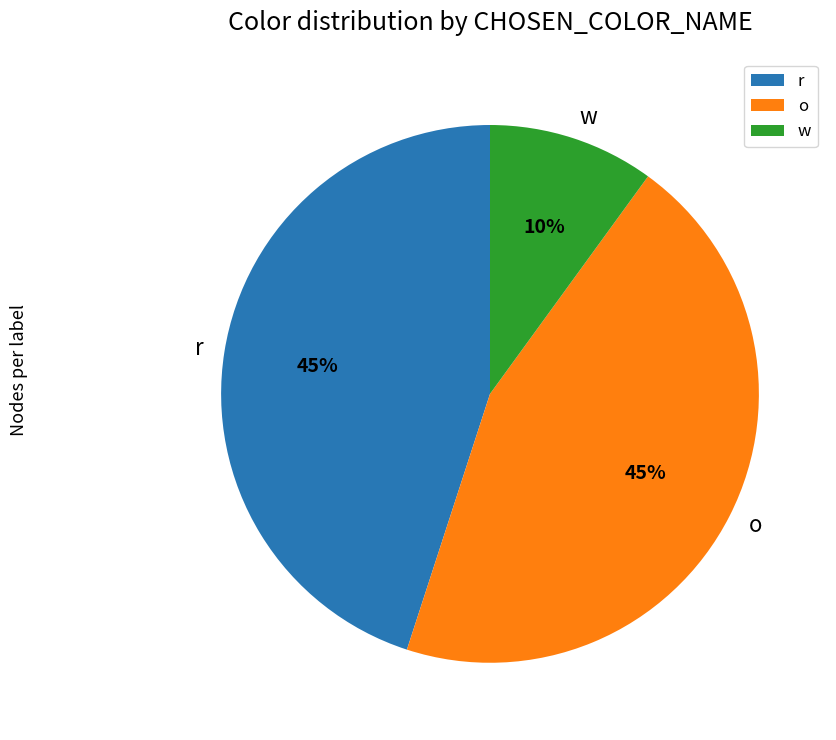

Which category has the smallest portion of the pie?

w